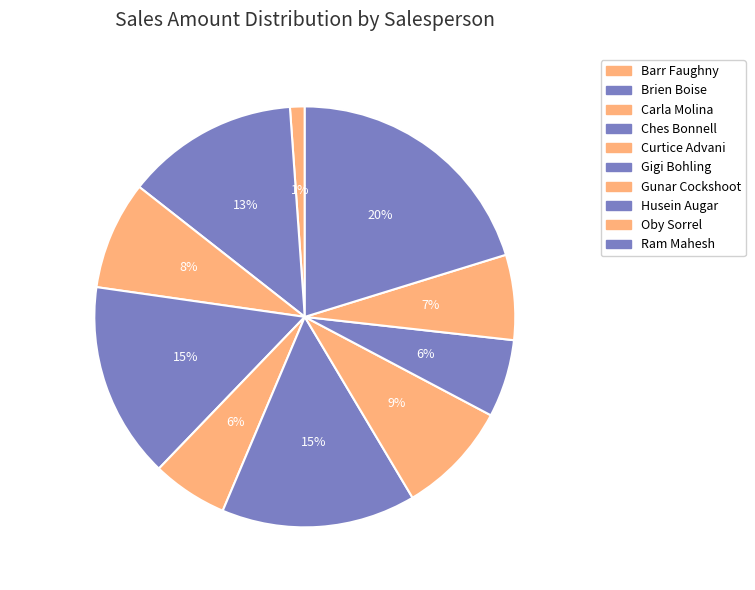

Which slice is the smallest?

Barr Faughny